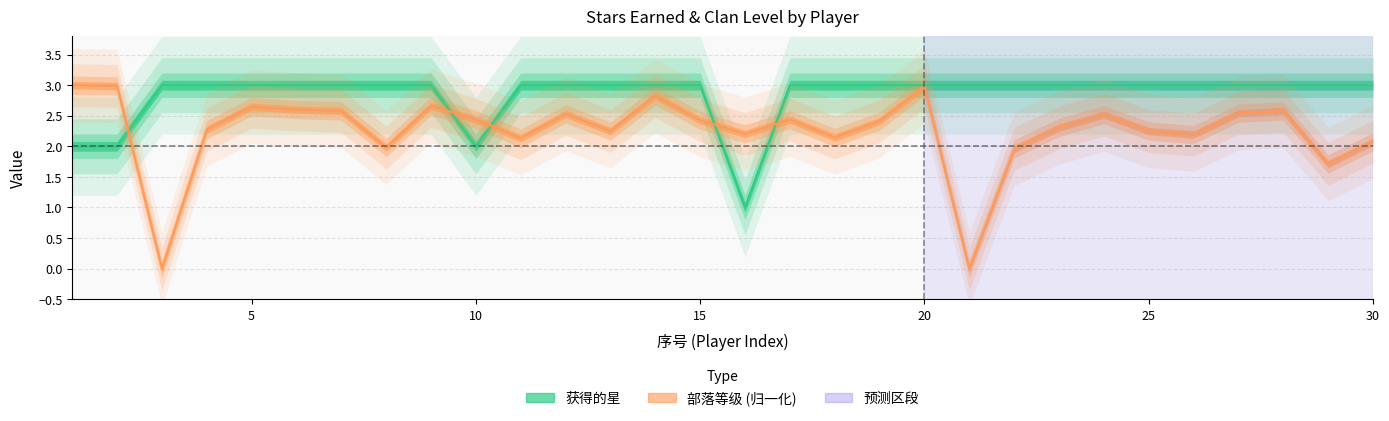

Which category has the highest value across all series?

3